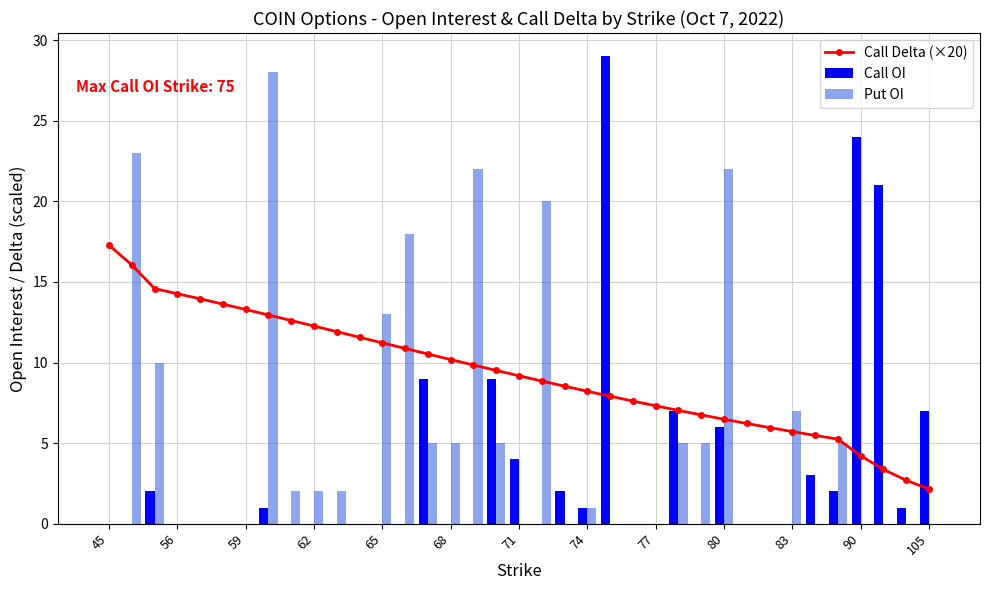

The value of Call OI at 59 is 0. True or false?

True